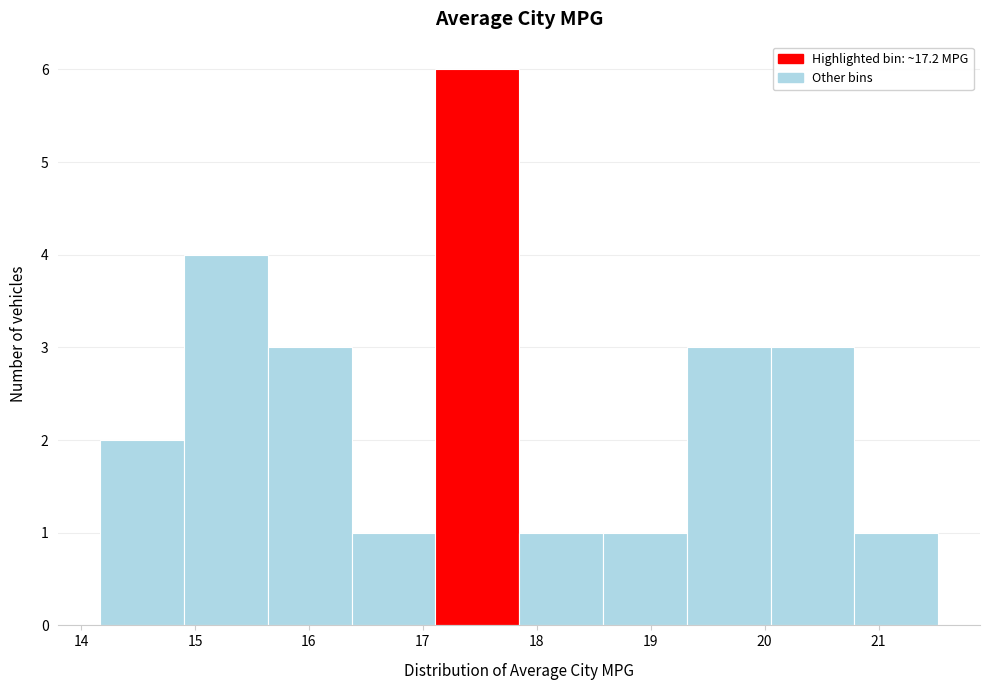

Reading left to right, transcribe this chart: for each bar, give the range it covers on the x-axis and its height. Neither the bar edges nor the heights are printed on the chart, so give them approximately, as read against the axes.

14.2 to 14.9: 2
14.9 to 15.6: 4
15.6 to 16.4: 3
16.4 to 17.1: 1
17.1 to 17.8: 6
17.8 to 18.6: 1
18.6 to 19.3: 1
19.3 to 20.1: 3
20.1 to 20.8: 3
20.8 to 21.5: 1